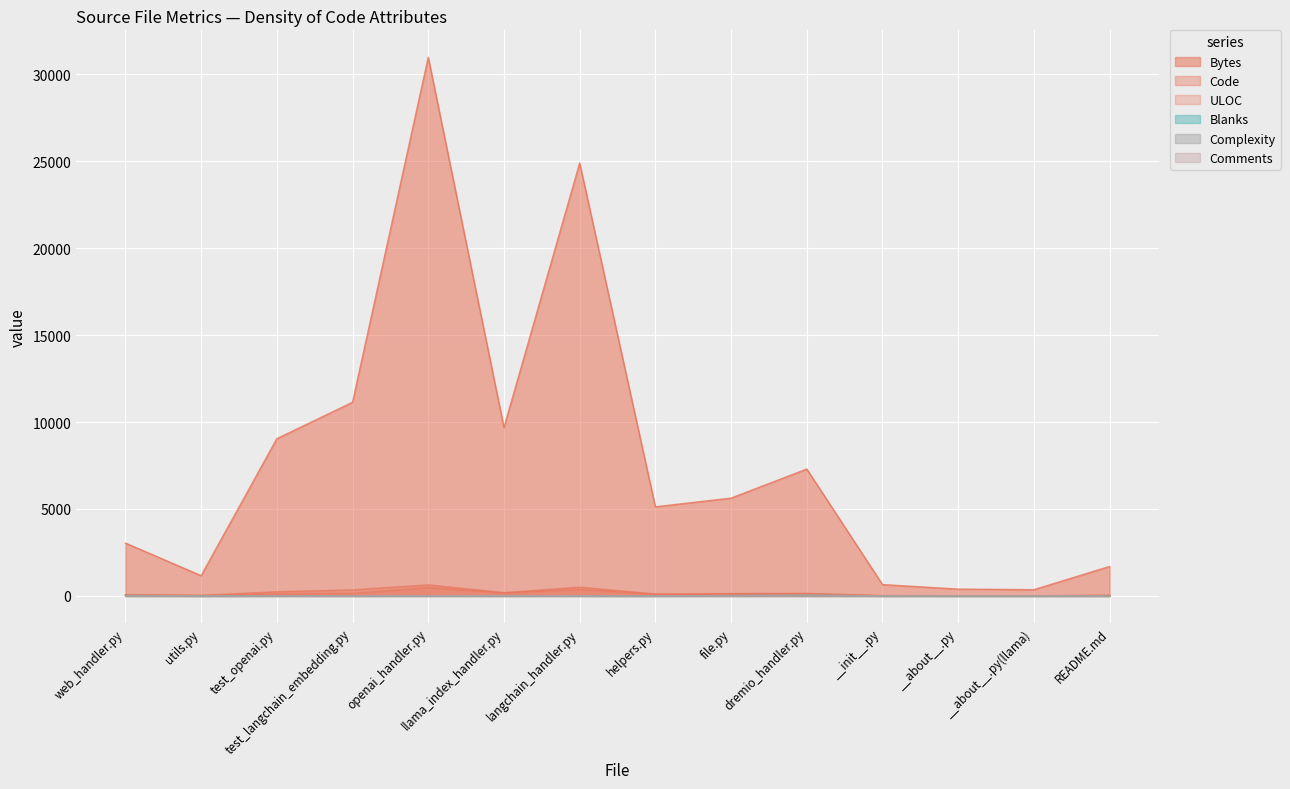

How many data points in Complexity are less than 10?

7